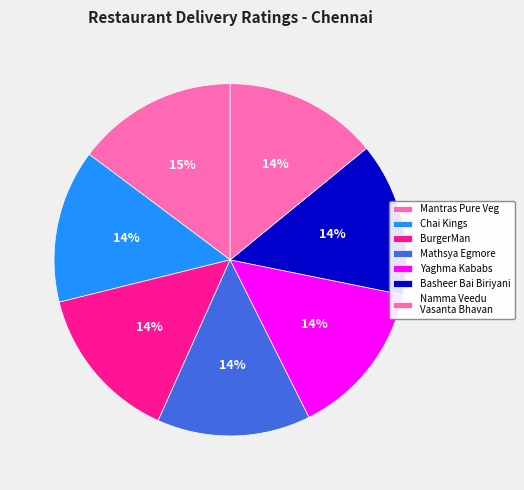

How many slices are in this pie chart?

7